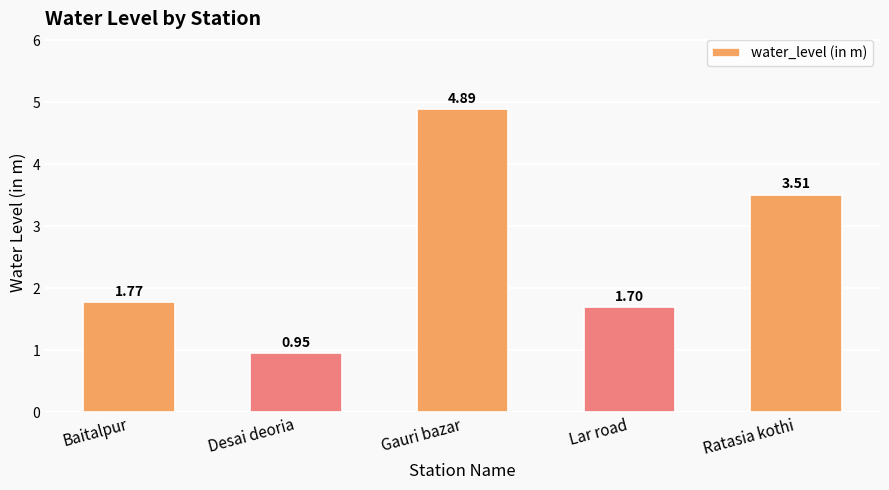

How many bars are there in total?

5